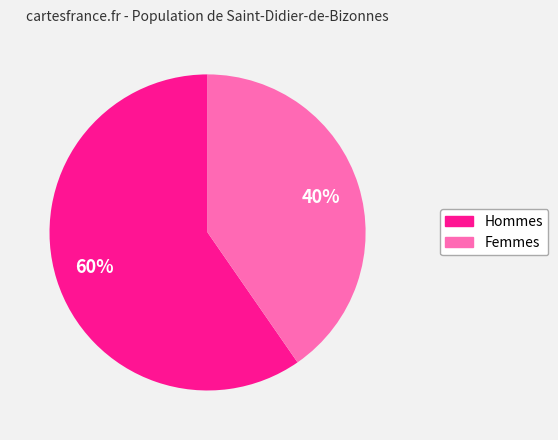

To the nearest percent, what is the average slice percentage?

50%